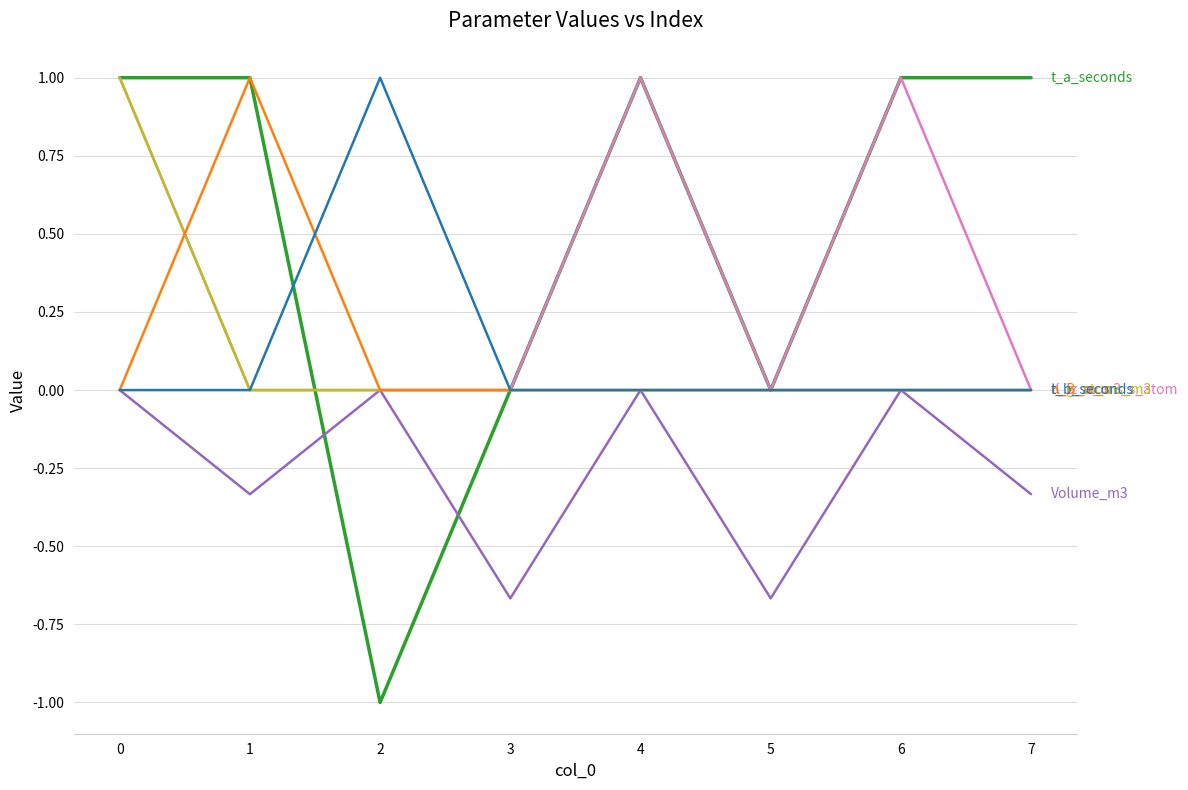

What is the maximum value shown in the chart?

1.0